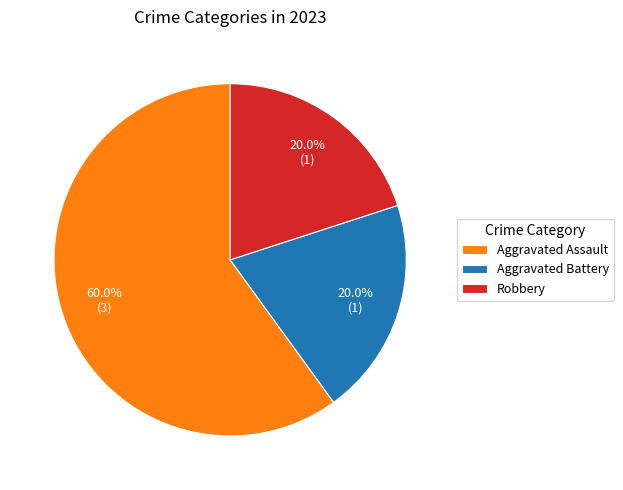

What percentage is the Aggravated Assault slice, to the nearest percent?

60%